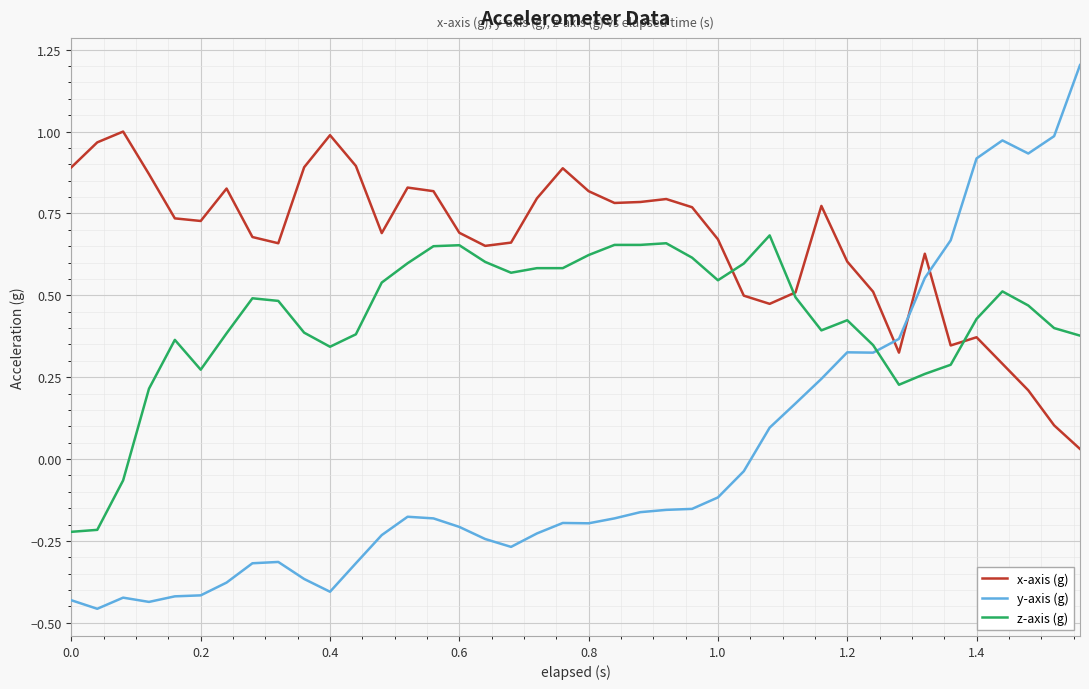

What is the greatest value displayed?

1.2